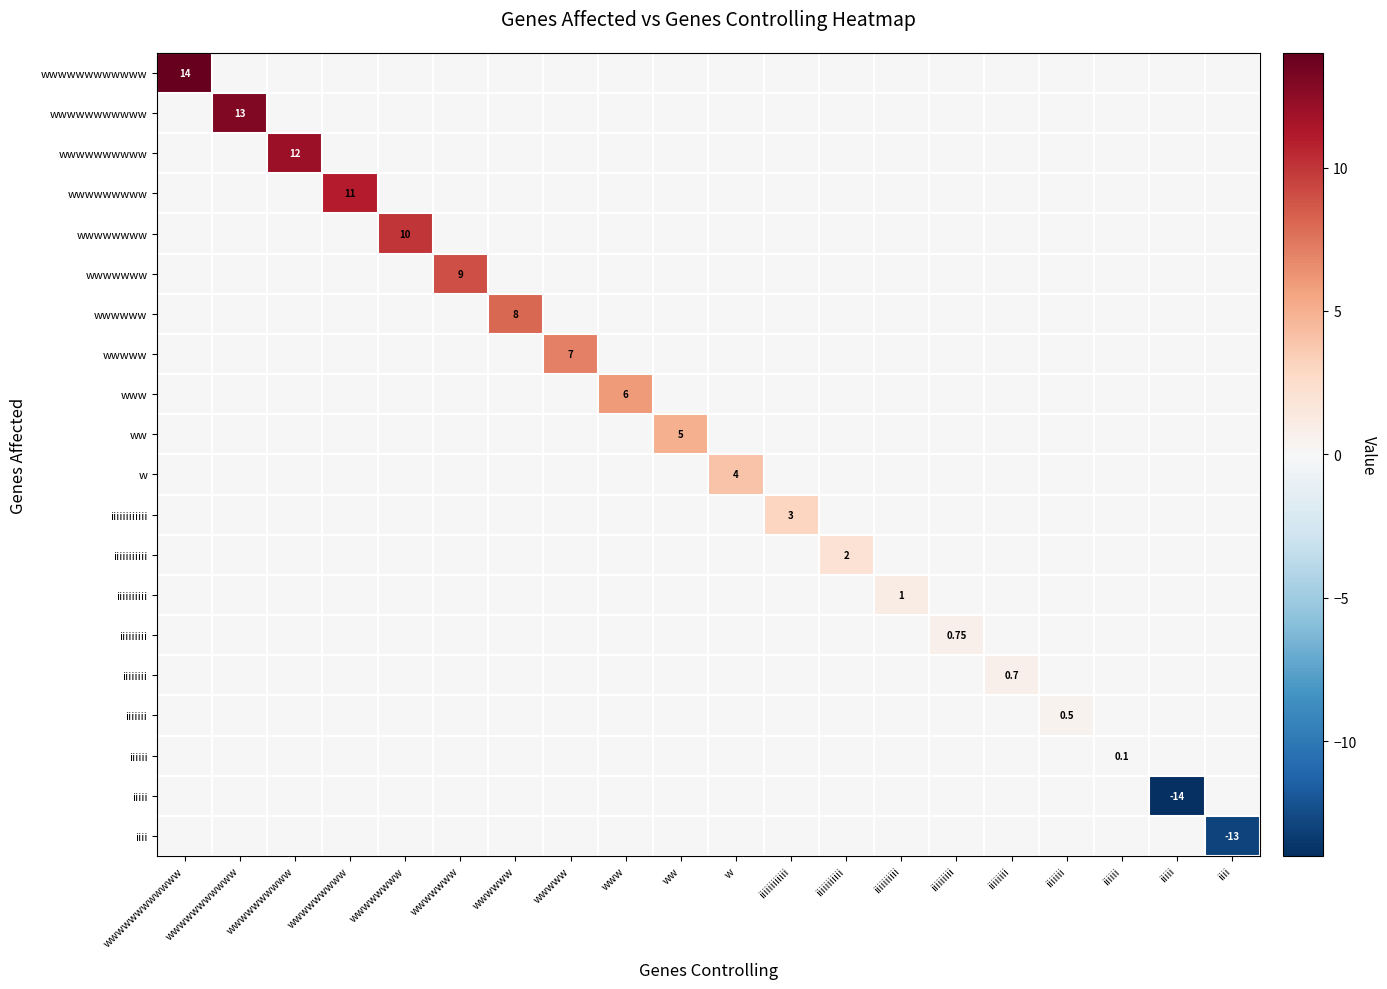

Which series has the largest total across all categories?

wwwwwwwwwwww